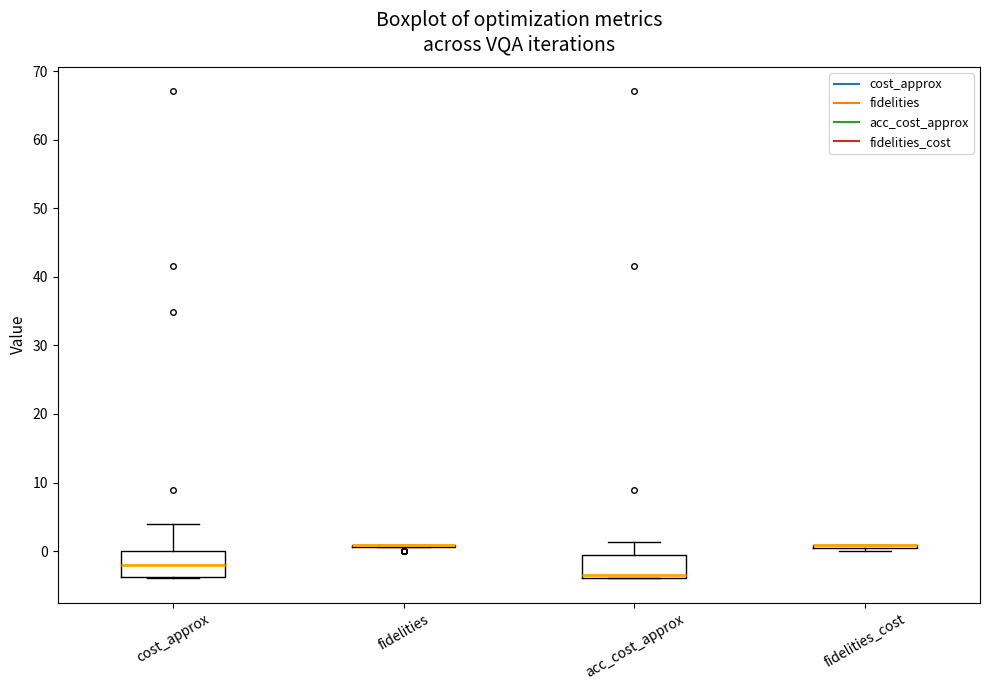

Reading left to right, read every box against the y-axis: the position of its median line, the range the box covers, and the ends of its whiskers. The values are not printed on the chart, so give them approximately, as read against the axis.

cost_approx: median -2, box -4 to 0, whiskers -4 to 4
fidelities: box collapsed to a line at 1, whiskers 1 to 1
acc_cost_approx: median -4 (just above the box's lower edge), box -4 to -1, whiskers -4 to 1
fidelities_cost: box collapsed to a line at 1, whiskers 0 to 1